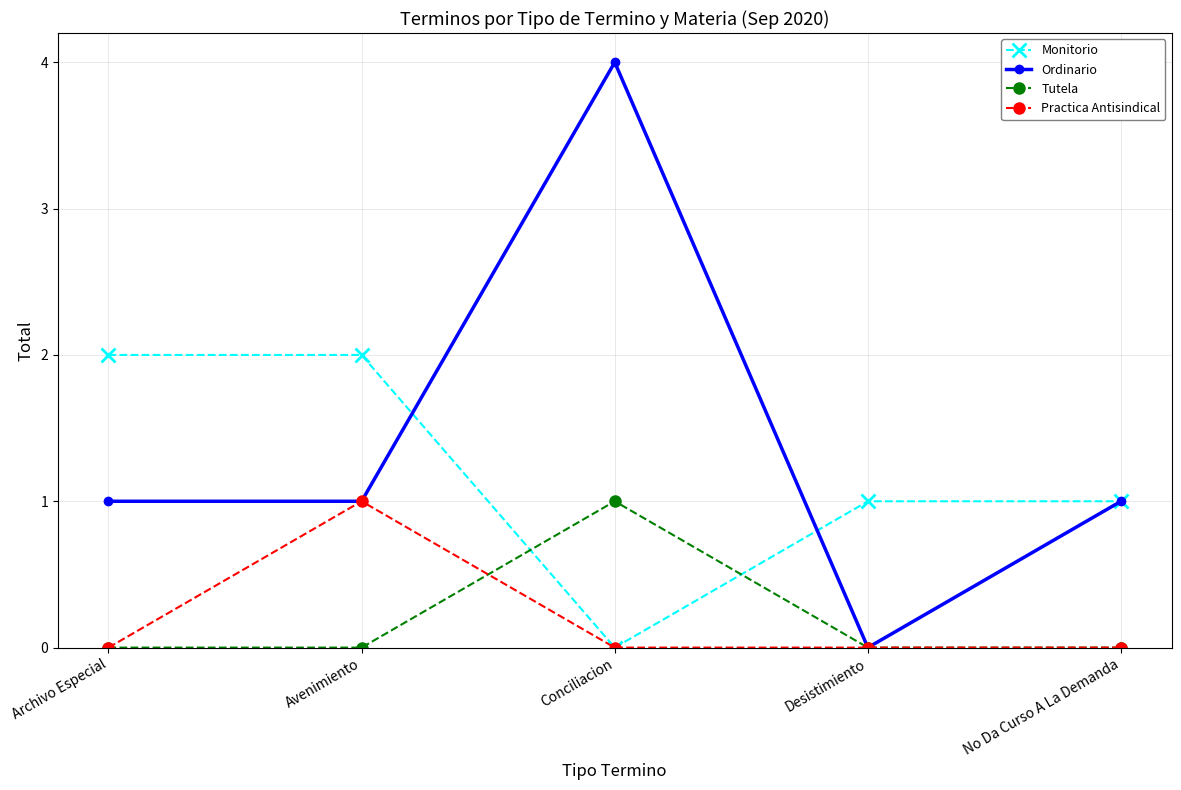

What is the total value across all series at Avenimiento?

4